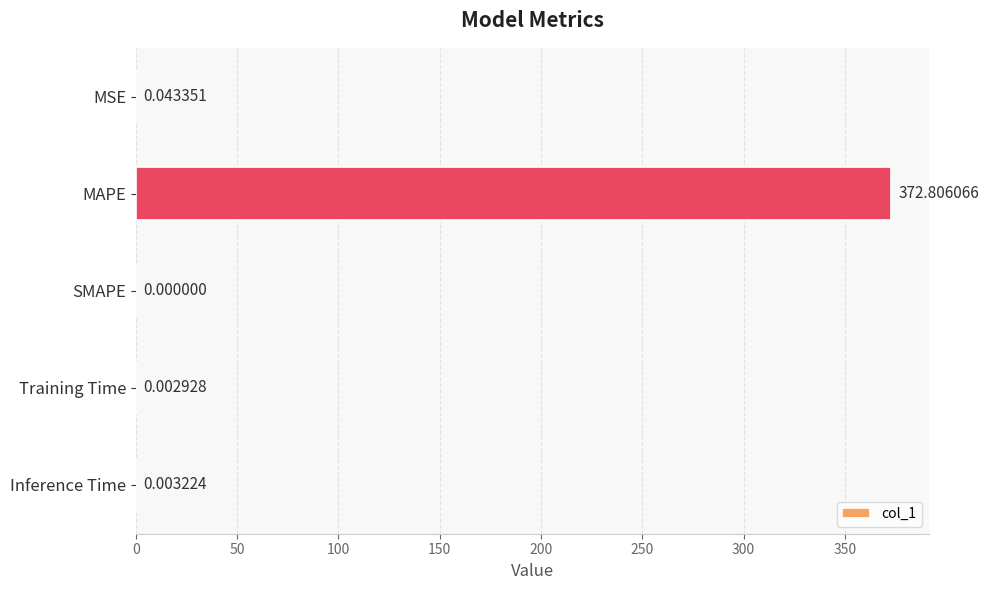

How many values are above zero?

4